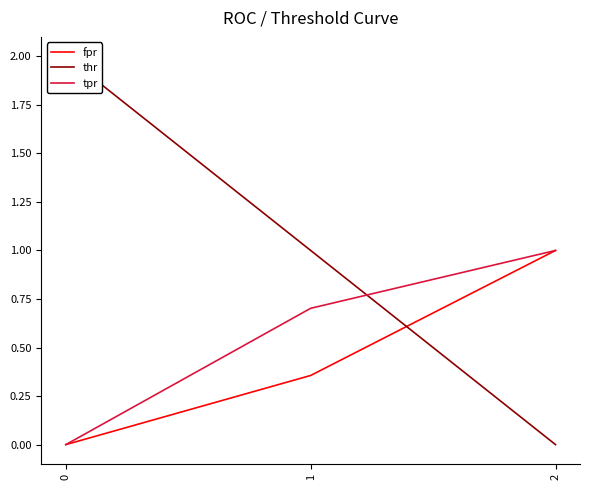

What are all the series names shown in the legend?

fpr, thr, tpr